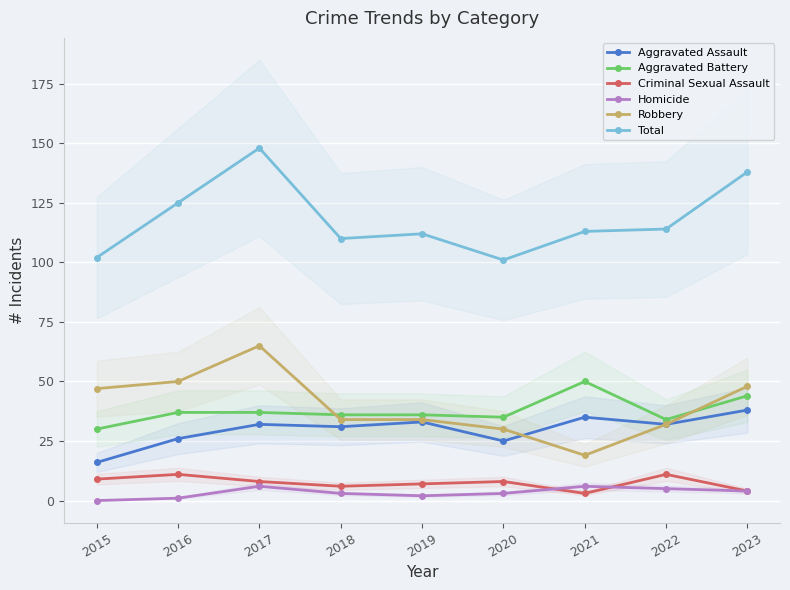

What is the value of the Total point at the 6th from the left?

101